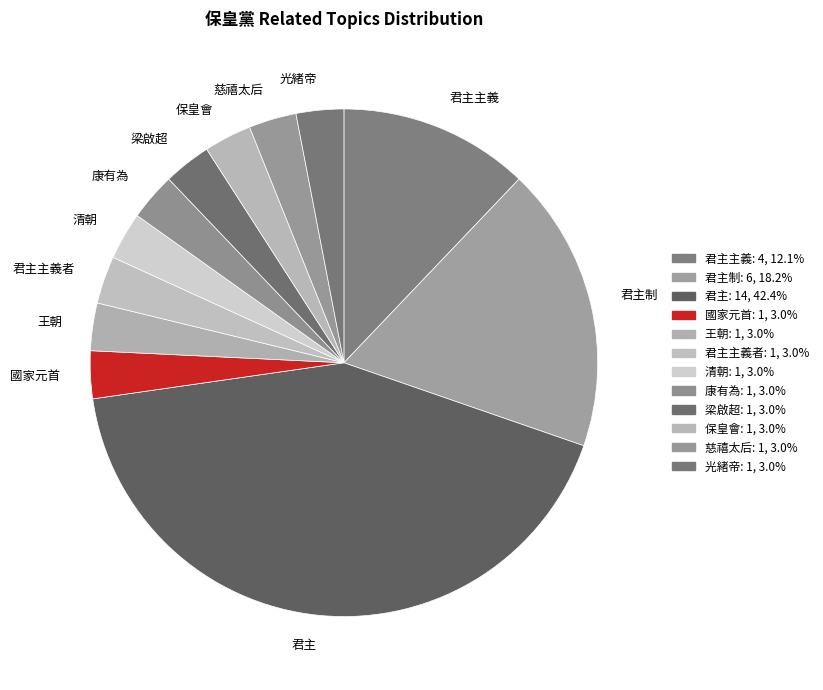

Is it true that 君主制 is 27% of the pie?

False